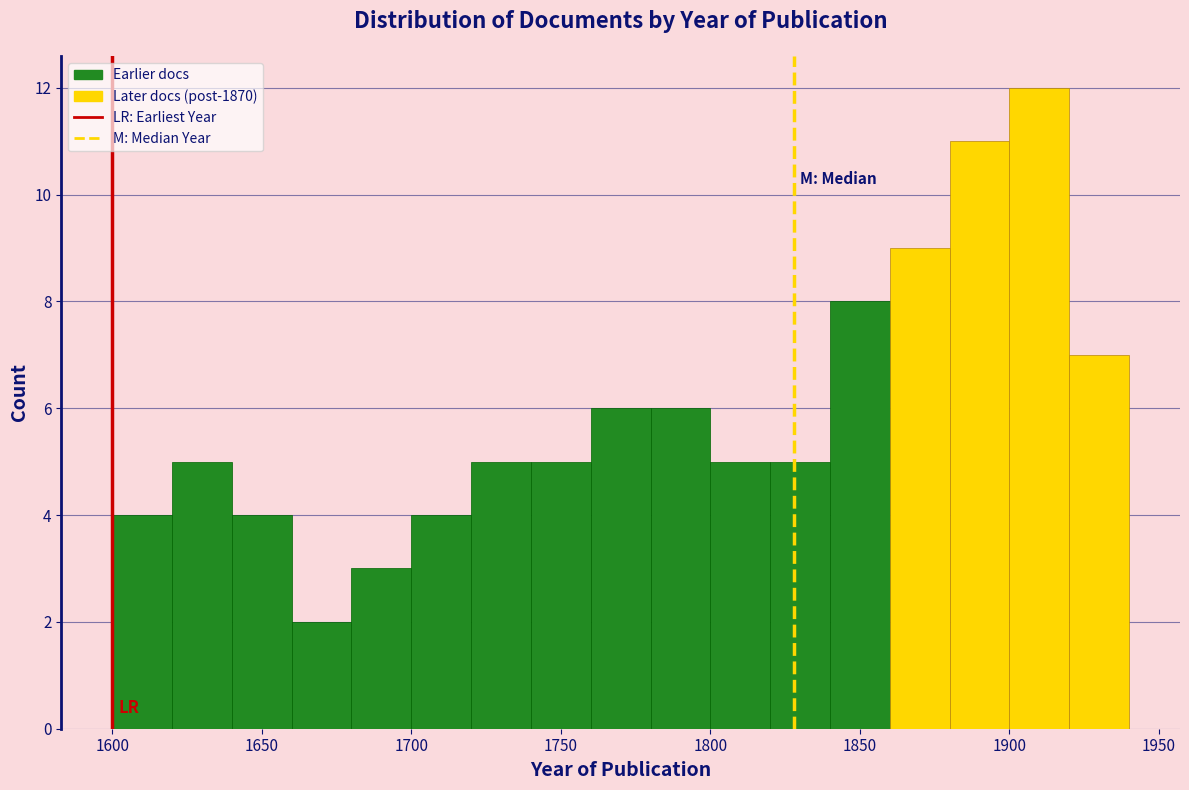

Reading left to right, transcribe this chart: for each bar, give the range it covers on the x-axis and its height. The values are not printed on the chart, so give them approximately, as read against the axis.

1600 to 1620: 4
1620 to 1640: 5
1640 to 1660: 4
1660 to 1680: 2
1680 to 1700: 3
1700 to 1720: 4
1720 to 1740: 5
1740 to 1760: 5
1760 to 1780: 6
1780 to 1800: 6
1800 to 1820: 5
1820 to 1840: 5
1840 to 1860: 8
1860 to 1880: 9
1880 to 1900: 11
1900 to 1920: 12
1920 to 1940: 7